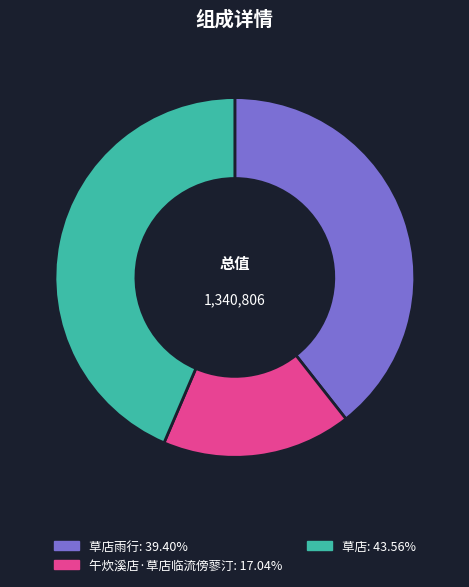

Is there any slice that represents more than half of the pie?

No